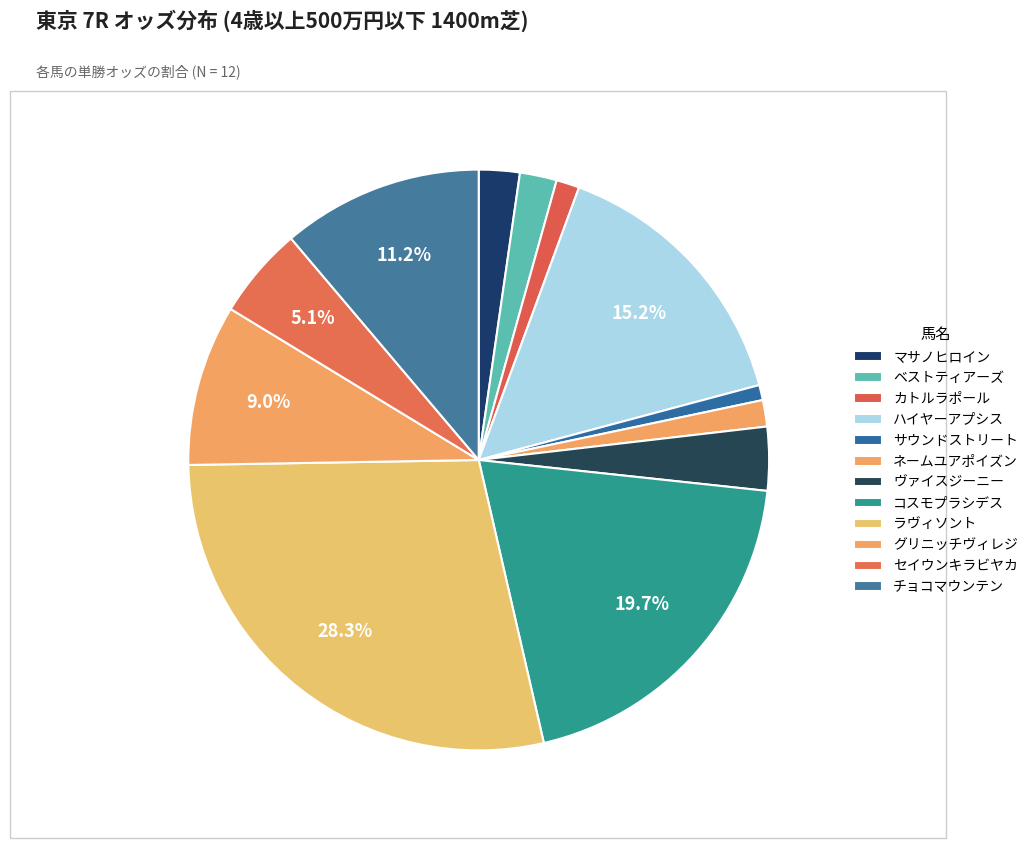

Count the number of slices in the pie.

12